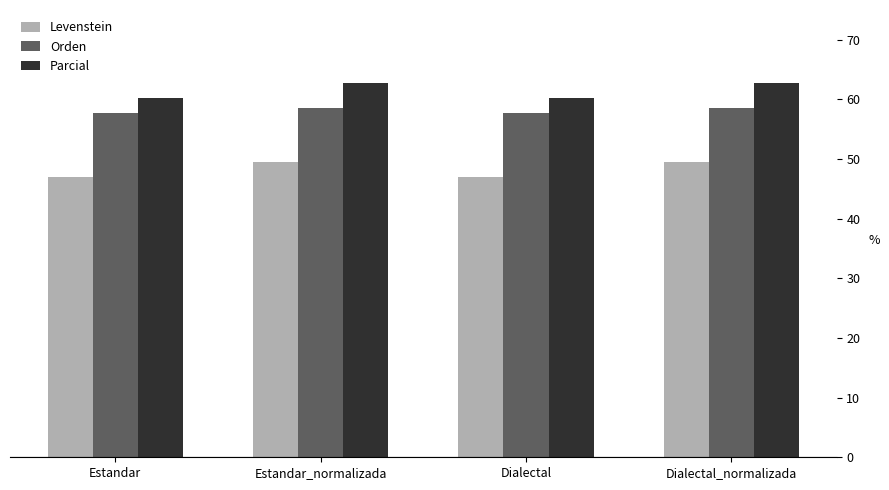

How many distinct data groups are displayed?

3